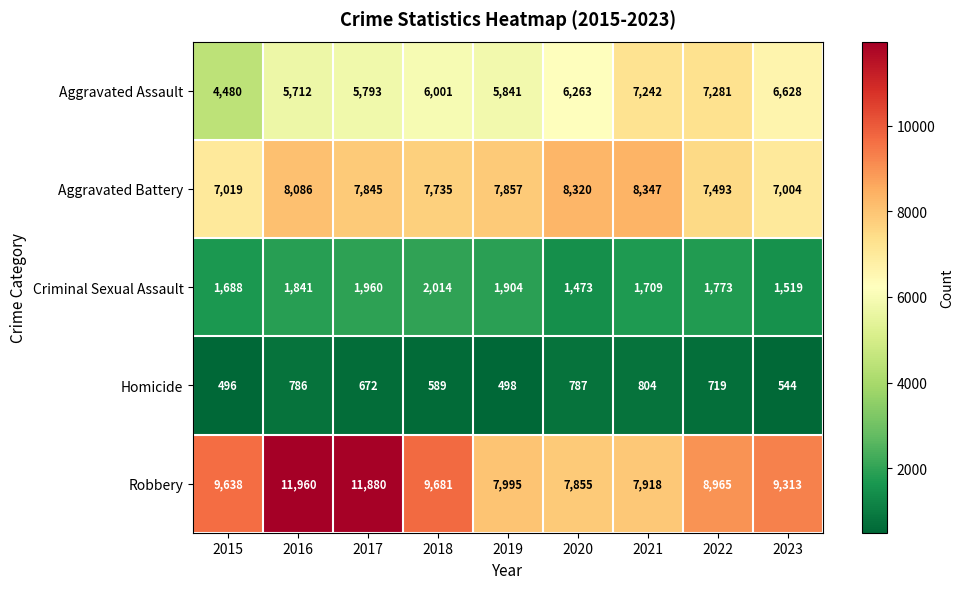

What is the difference between the Robbery values at 2015 and 2017?

2242